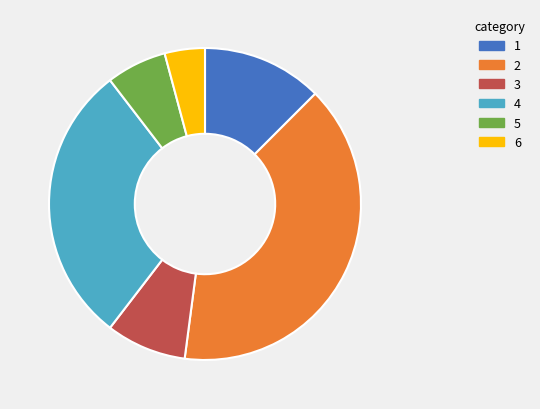

True or false: 4 accounts for 29% of the total.

True